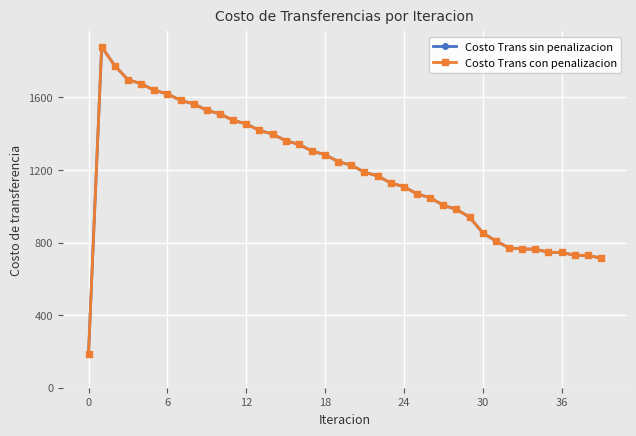

Does the chart display data point markers on the line(s)?

Yes